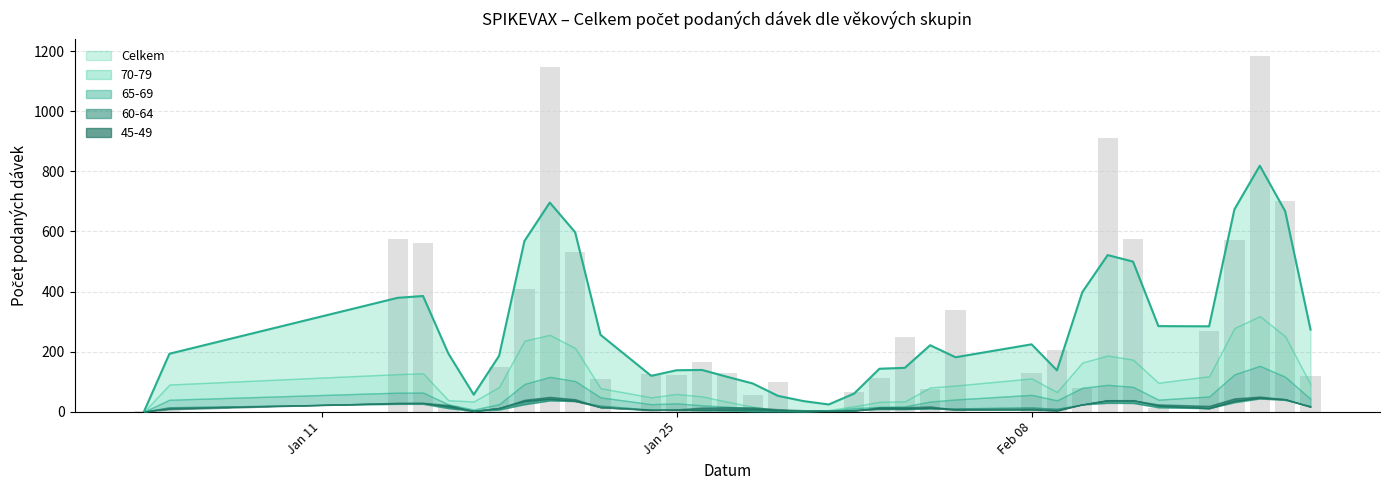

At which category does the chart reach its peak across all series?

17.02.2021